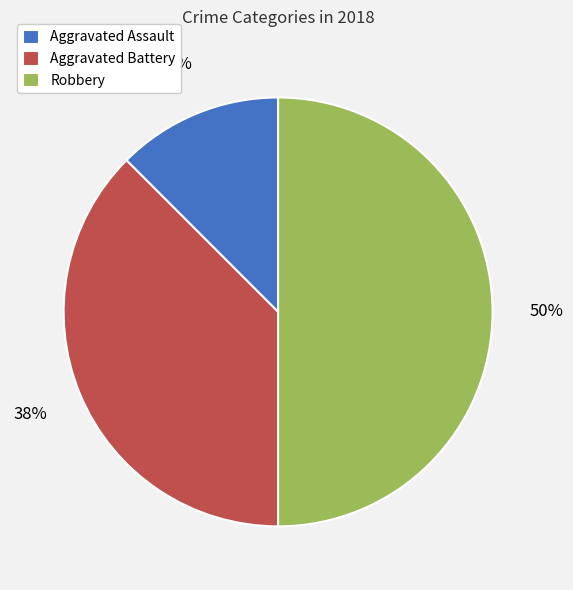

Which slice is the largest?

Robbery